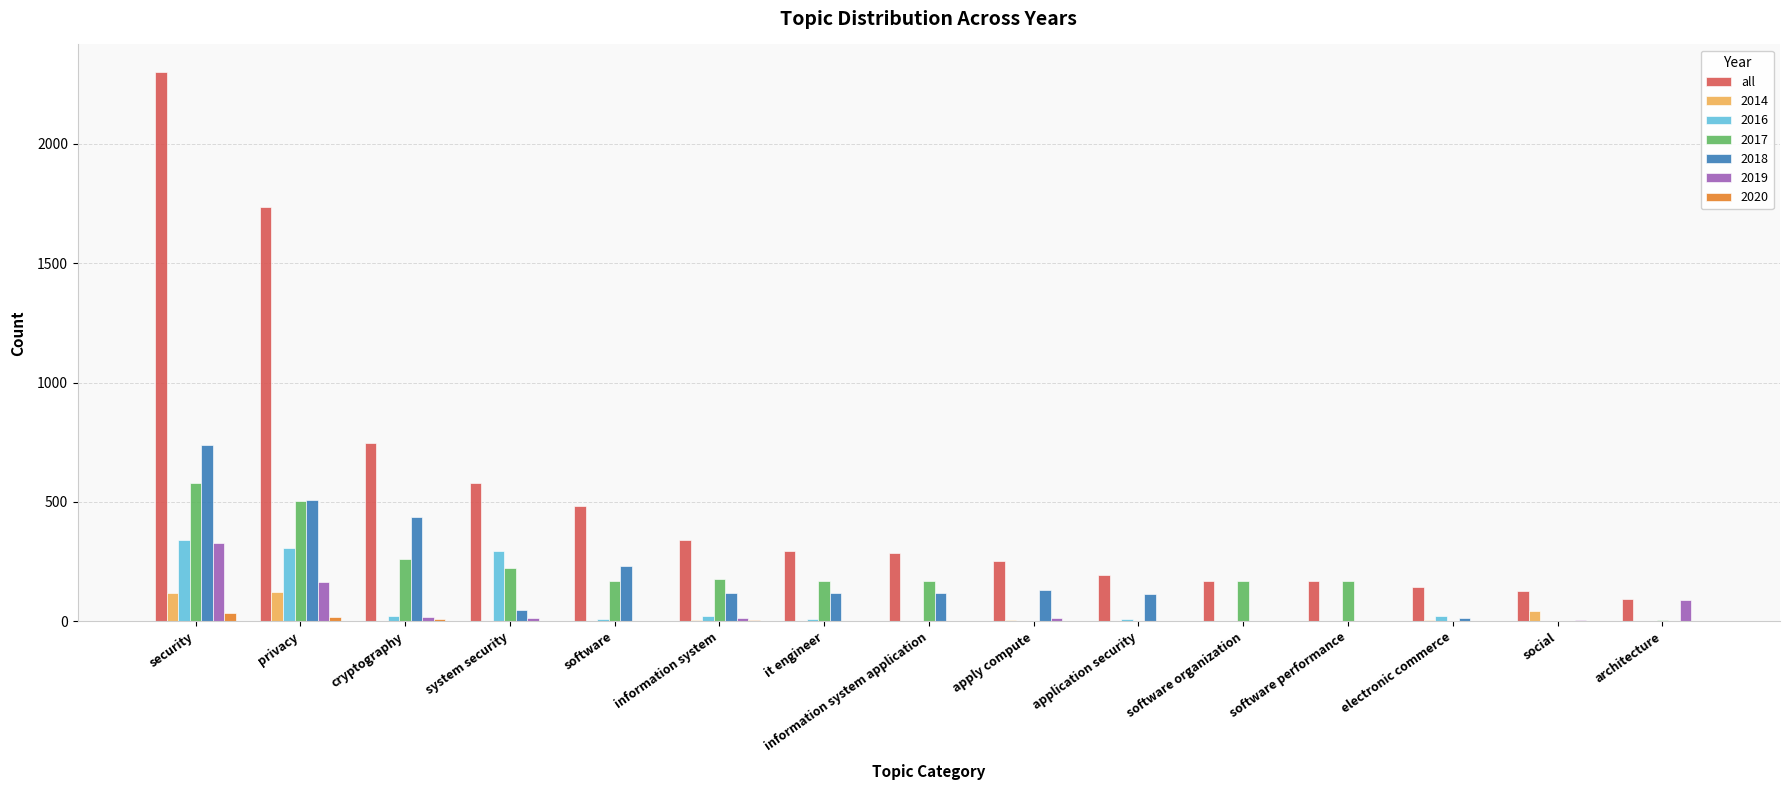

At which category does the chart reach its peak across all series?

security